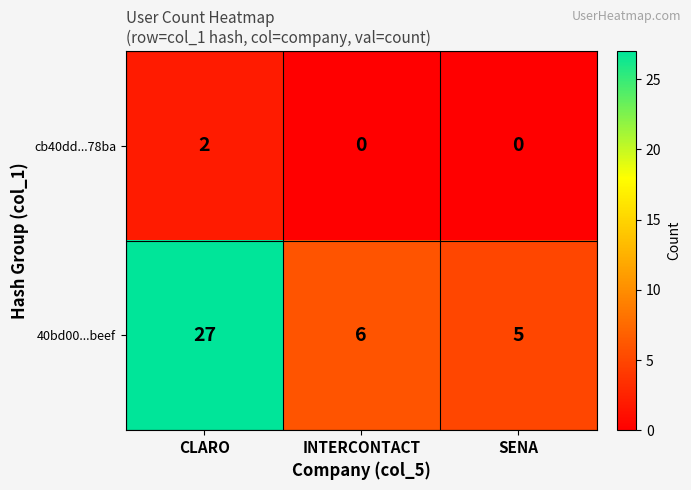

At which label is 40bd00...beef closest to 16?

INTERCONTACT